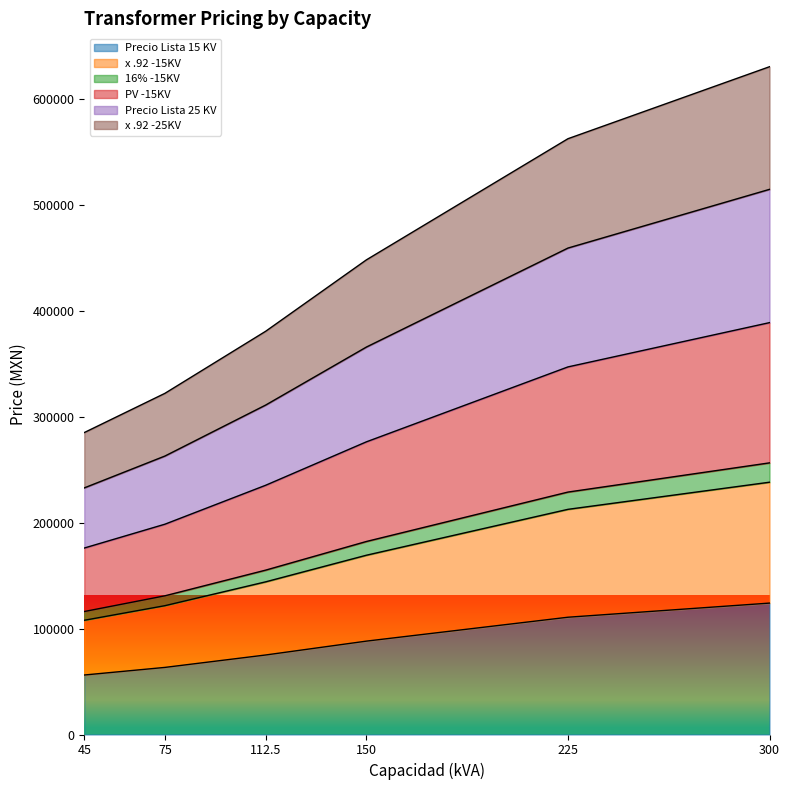

What is the smallest value displayed?

56172.0